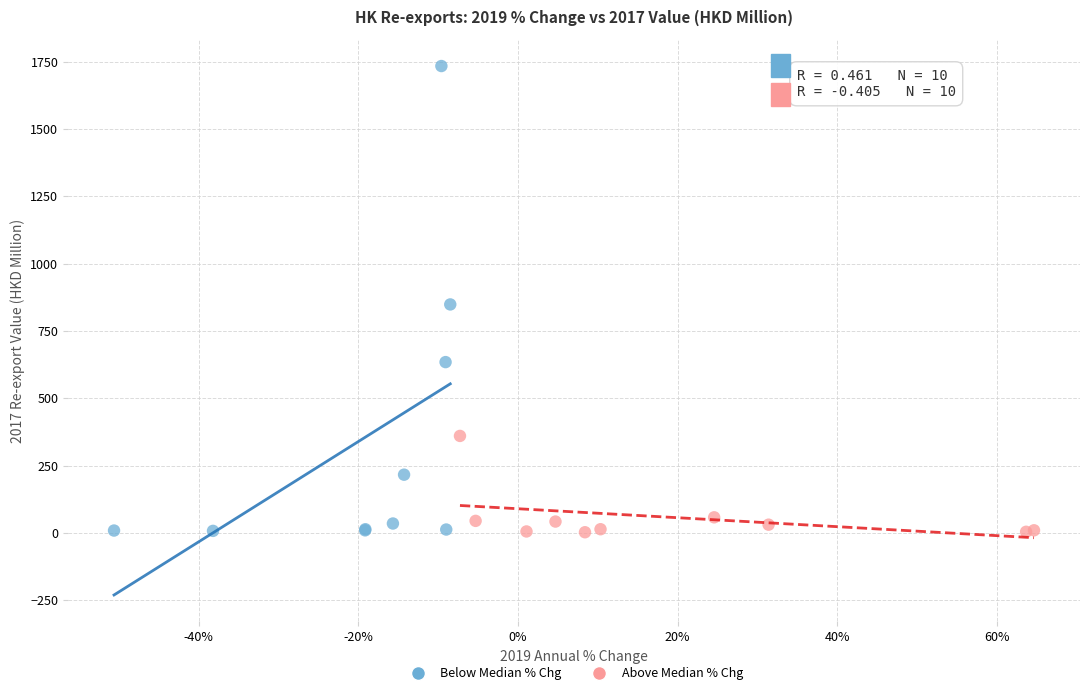

Which series contains the highest Y value?

Below Median % Chg